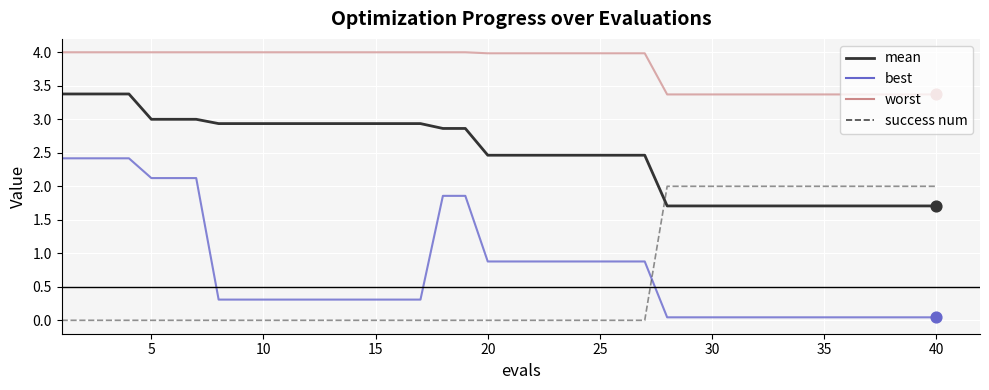

What are all the series names shown in the legend?

mean, best, worst, success num